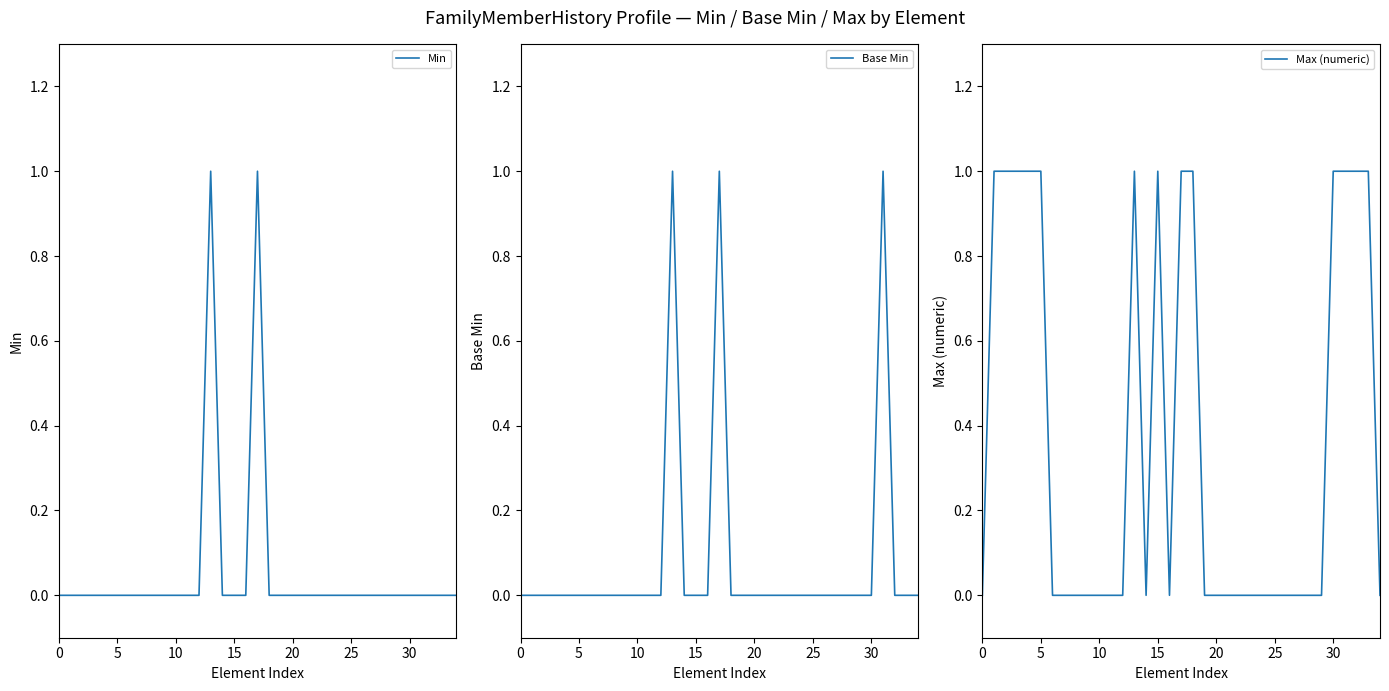

What is the label of the 15th point from the left?

14